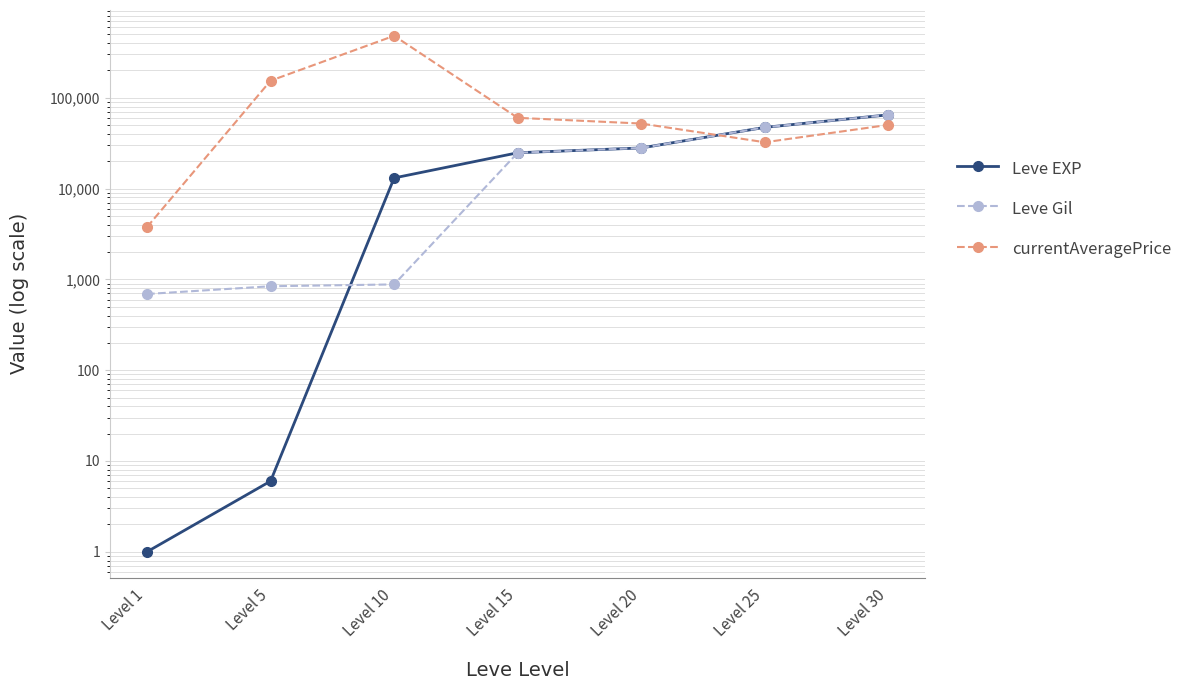

Rank the series by their maximum value, from highest to lowest.

currentAveragePrice, Leve EXP, Leve Gil